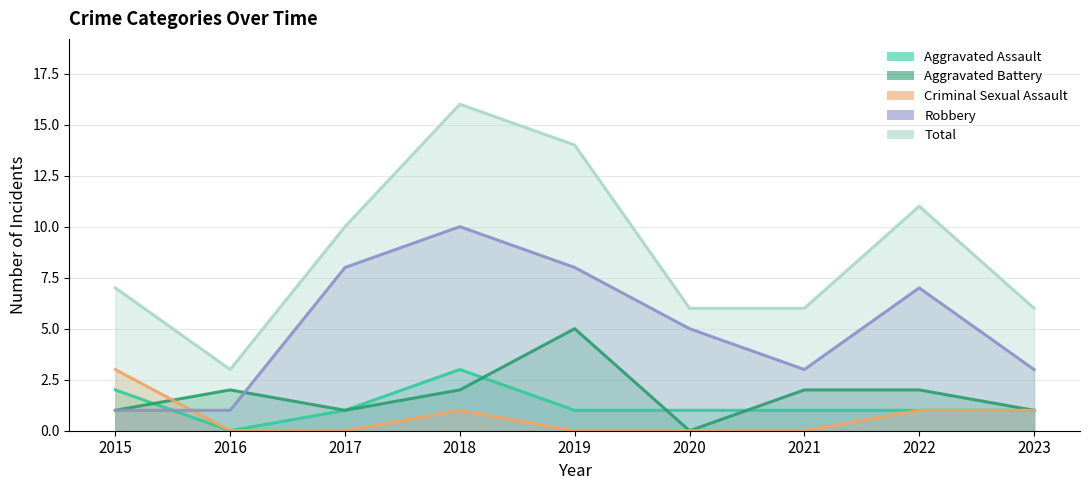

True or false: Aggravated Battery has more than 0 points higher than both neighbors.

True